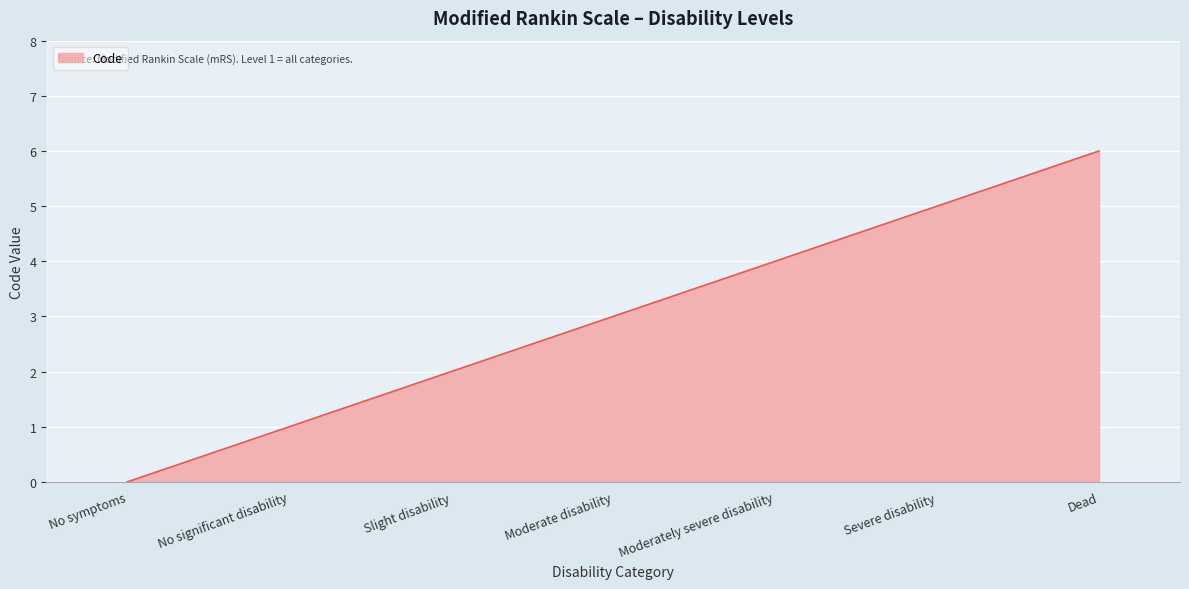

Reading right to left, extract all data points from this chart.

6	5	4	3	2	1	0